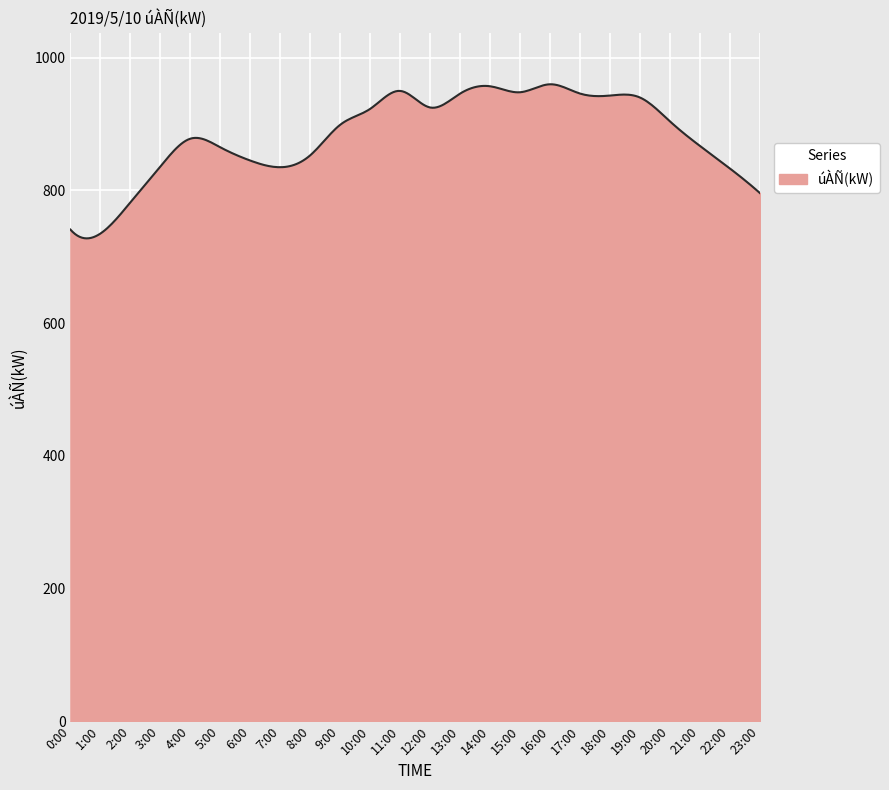

What is the smallest value displayed?

727.7